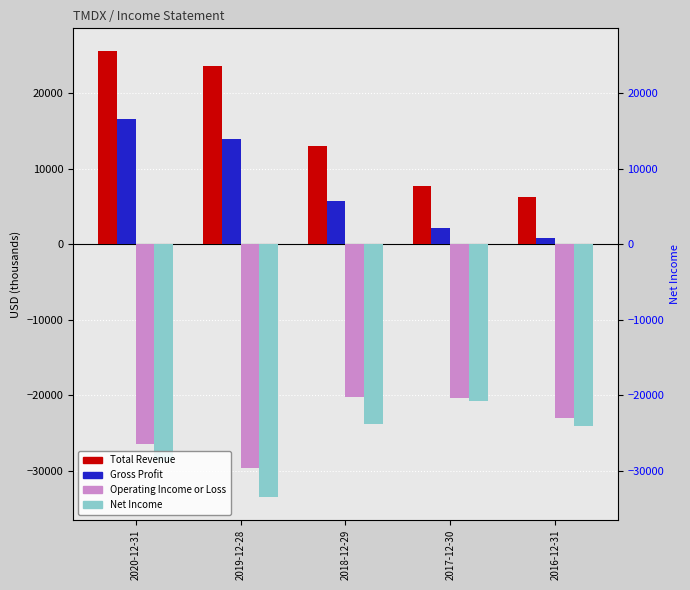

How many distinct data groups are displayed?

4